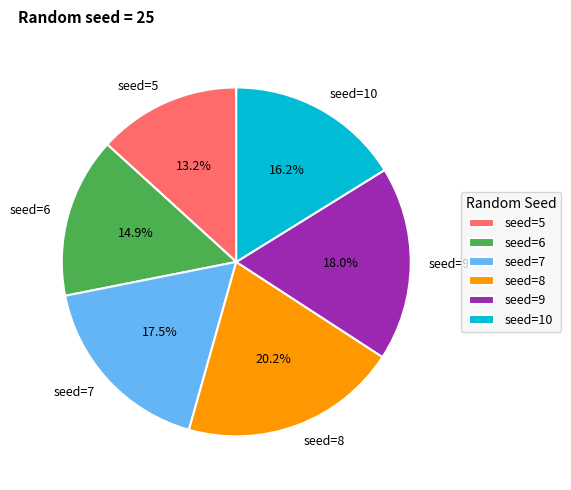

What is the largest slice in the pie chart?

seed=8